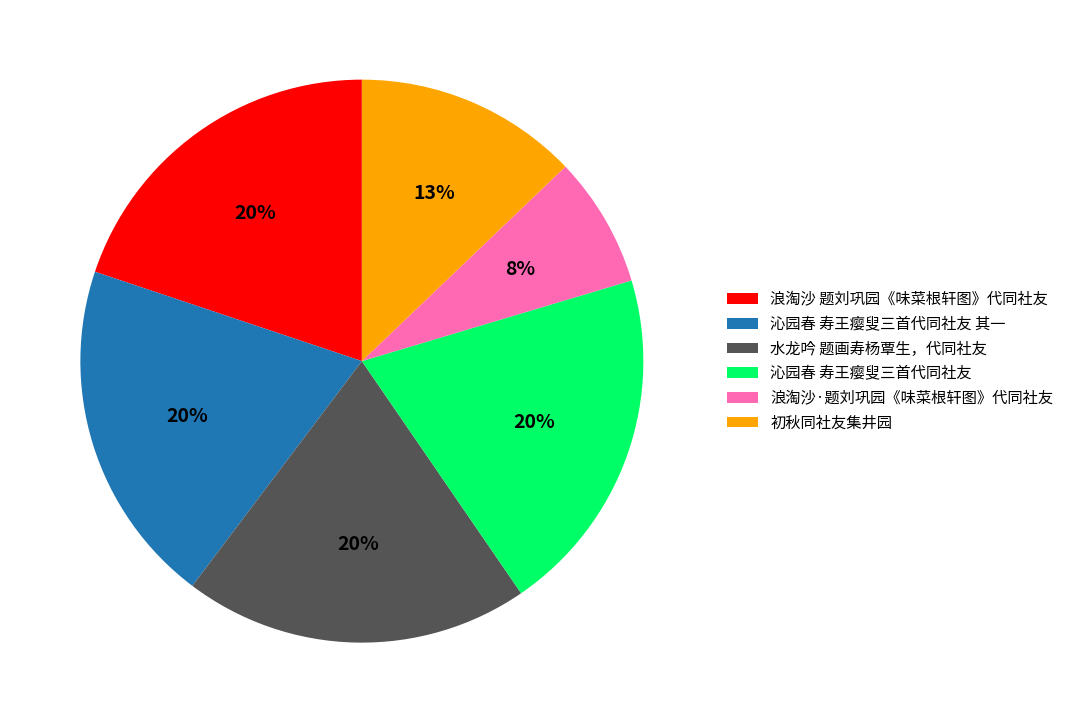

To the nearest percent, what is the average slice percentage?

17%